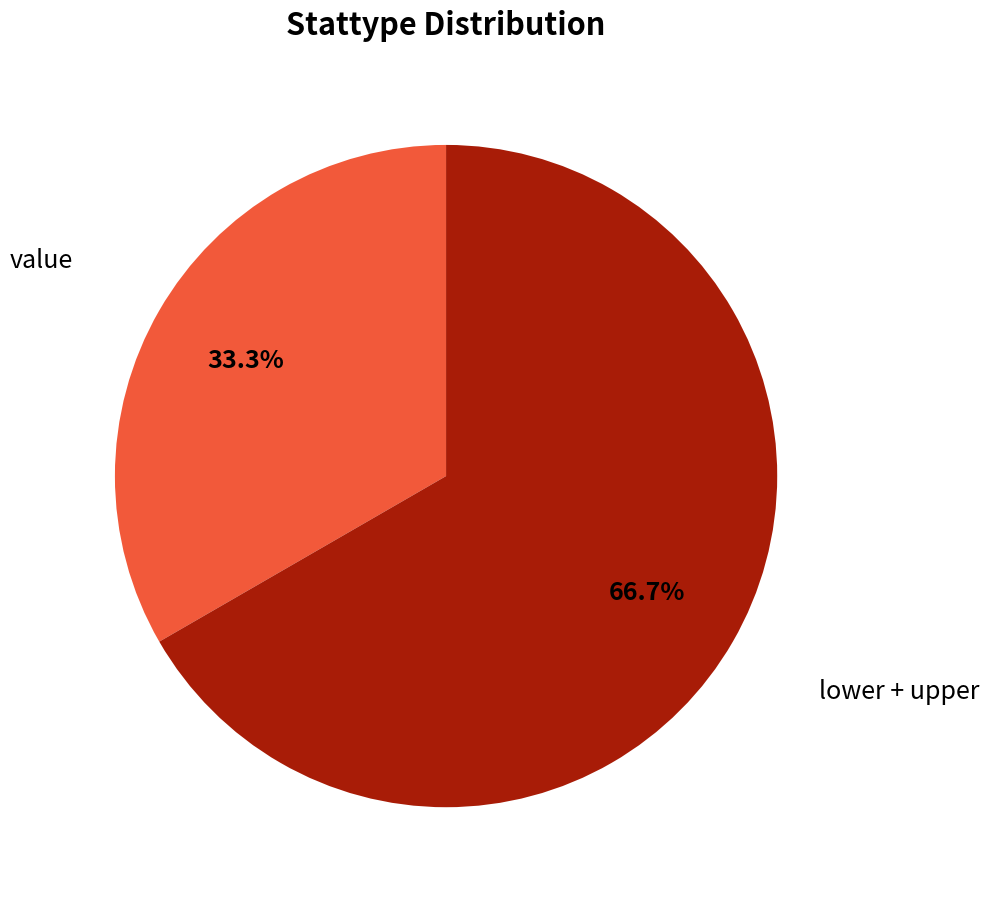

Count the number of slices in the pie.

2